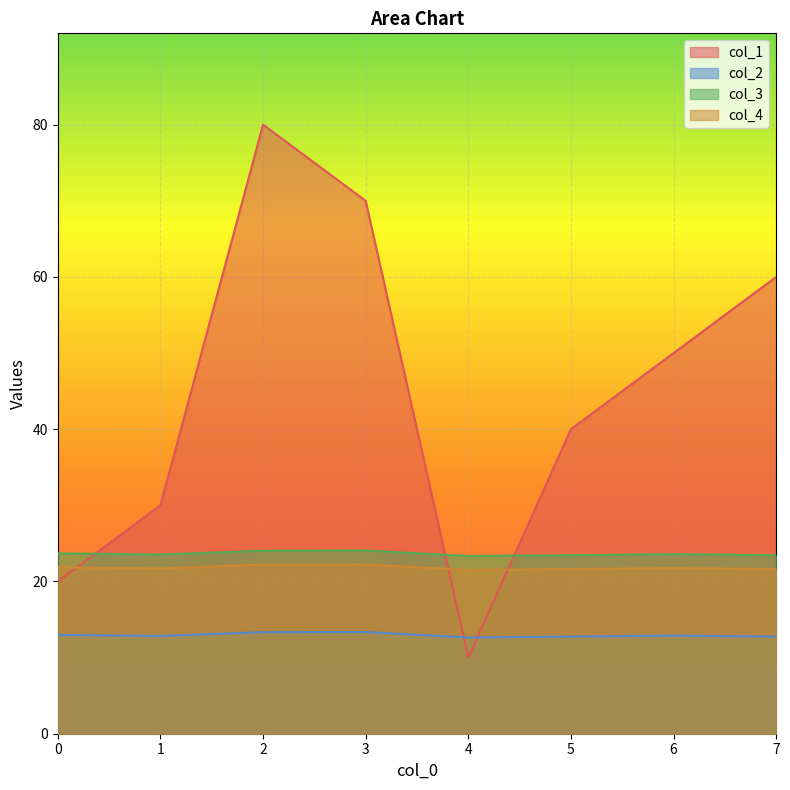

Reading right to left, what are all the values shown in this chart?

col_1: 60.0	50.0	40.0	10.0	70.0	80.0	30.0	20.0
col_2: 12.8	12.9	12.8	12.6	13.4	13.3	12.8	13.0
col_3: 23.5	23.6	23.5	23.3	24.1	24.0	23.5	23.7
col_4: 21.6	21.8	21.6	21.5	22.2	22.2	21.7	21.9